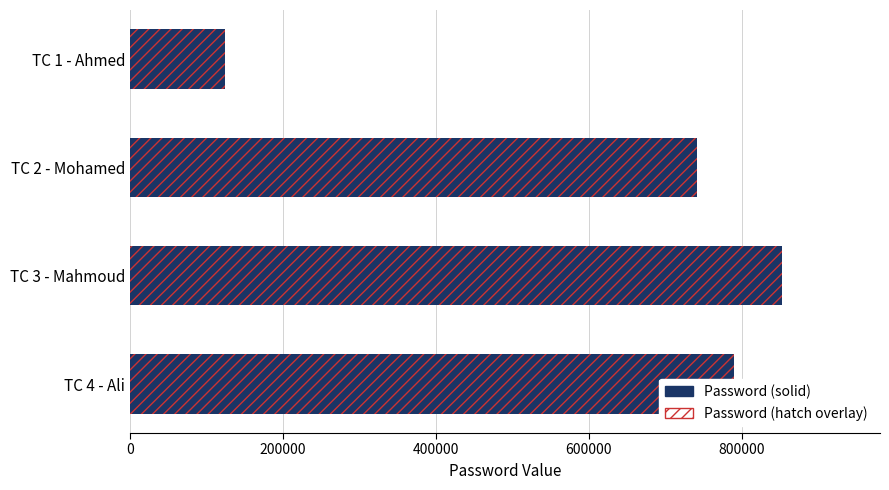

Which has a higher value, TC 3 - Mahmoud or TC 1 - Ahmed?

TC 3 - Mahmoud